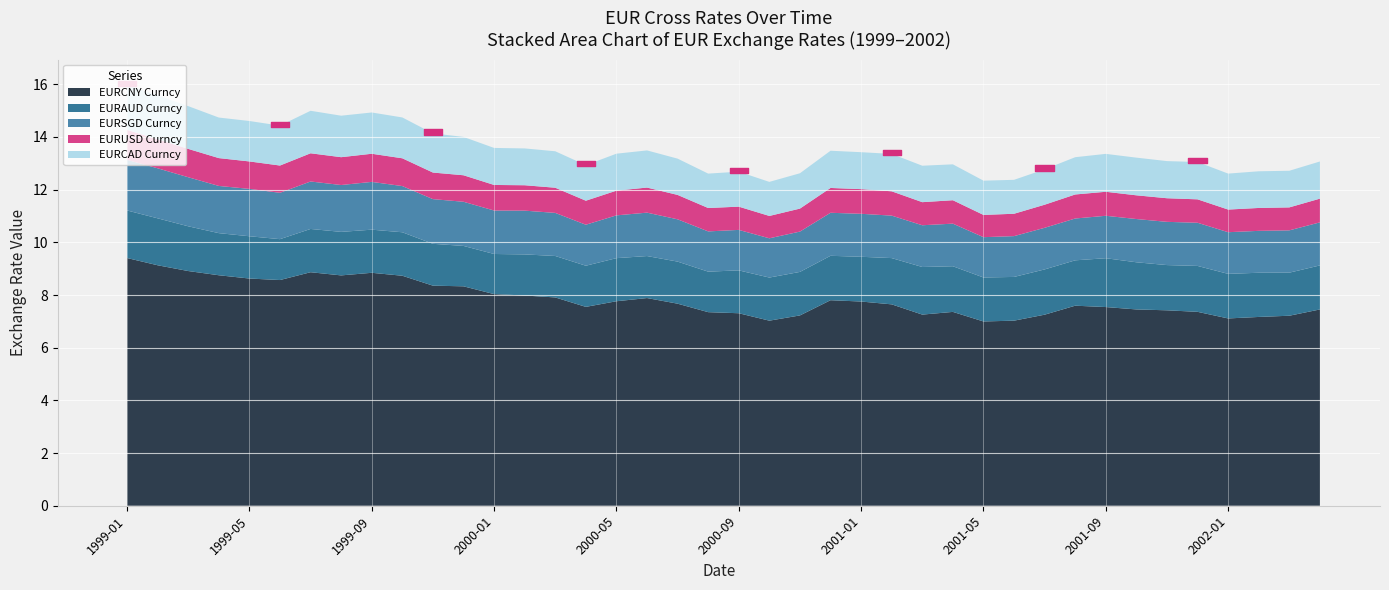

How many EURAUD Curncy values are between 1 and 2?

40